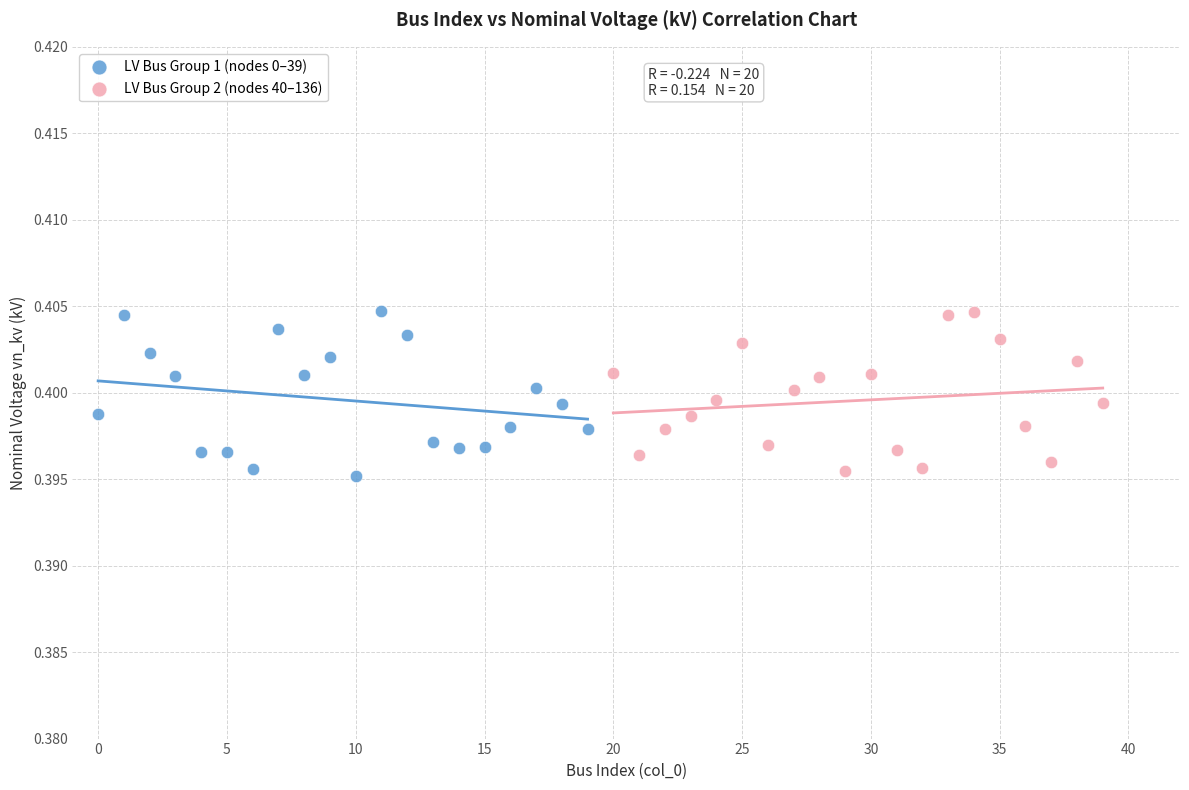

What are all the series names shown in the legend?

LV Bus Group 1 (nodes 0–39), LV Bus Group 2 (nodes 40–136)